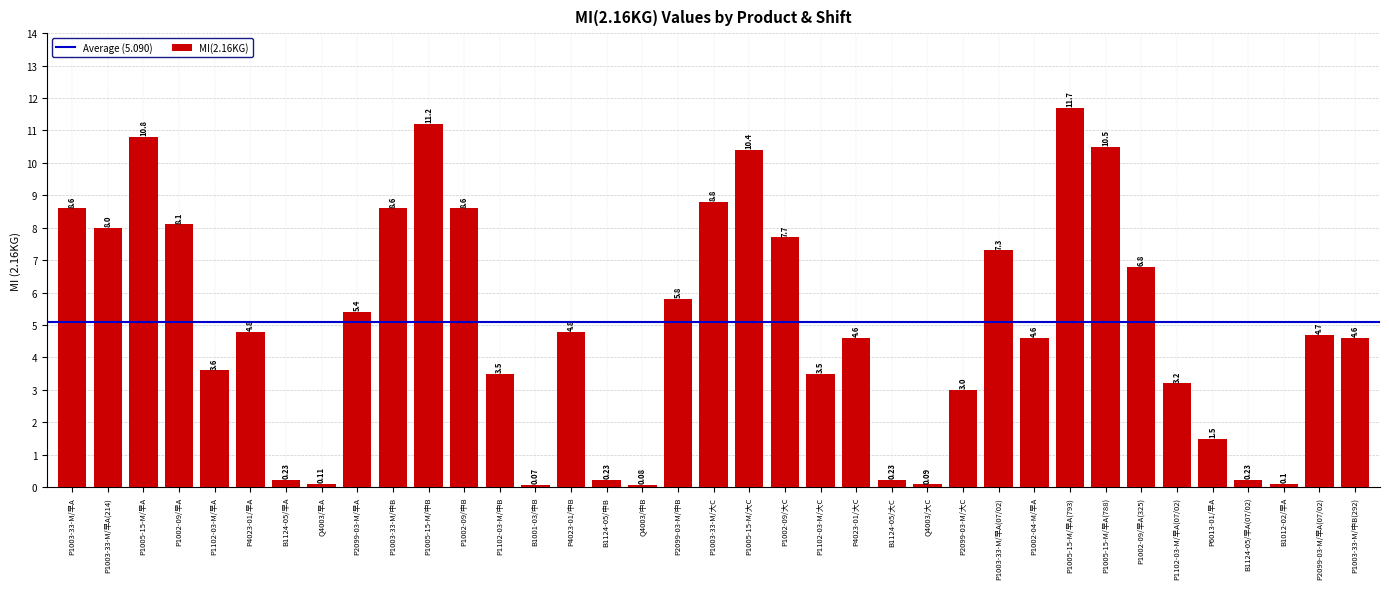

Which label corresponds to the smallest value in the chart?

B1001-03/中B